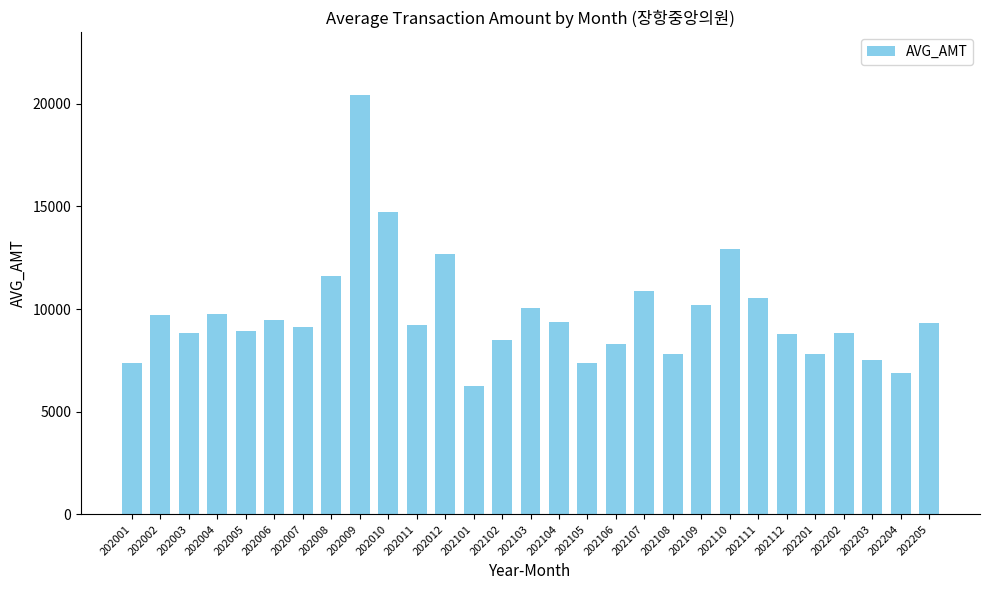

Which category has the highest value across all series?

202009